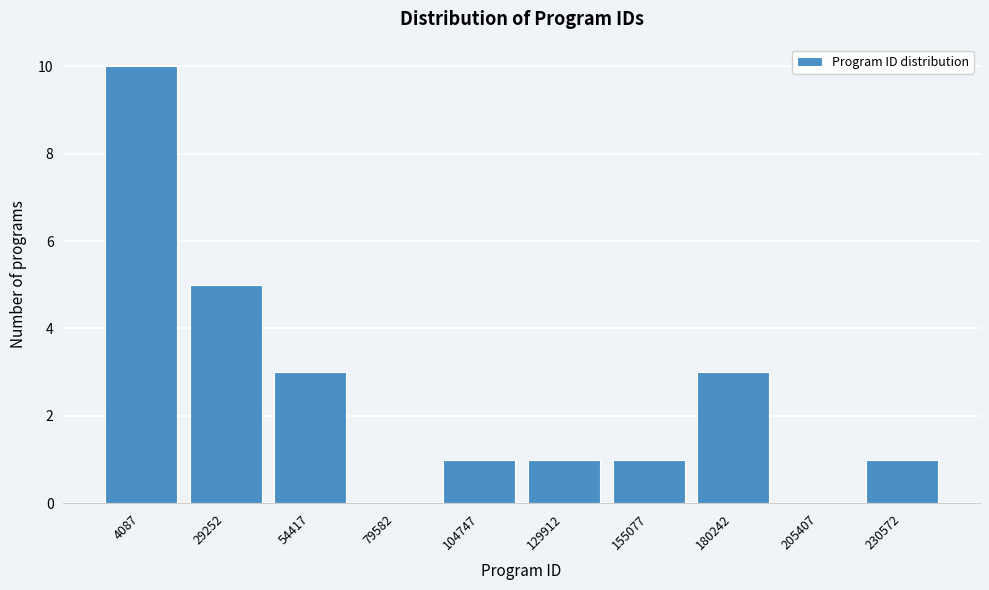

Reading left to right, list all the values displayed in this chart.

4087=10	29252=5	54417=3	79582=0	104747=1	129912=1	155077=1	180242=3	205407=0	230572=1